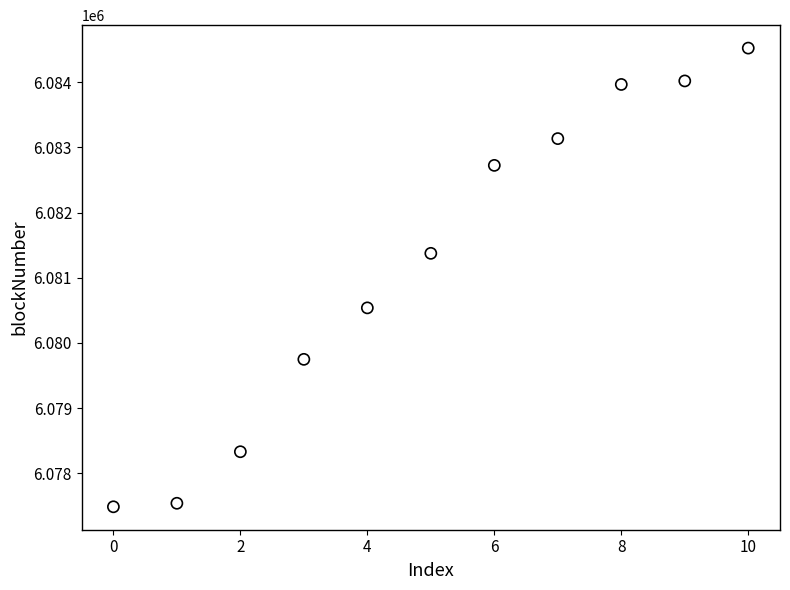

What Y value in the scatter plot is closest to 6081004?

6081374